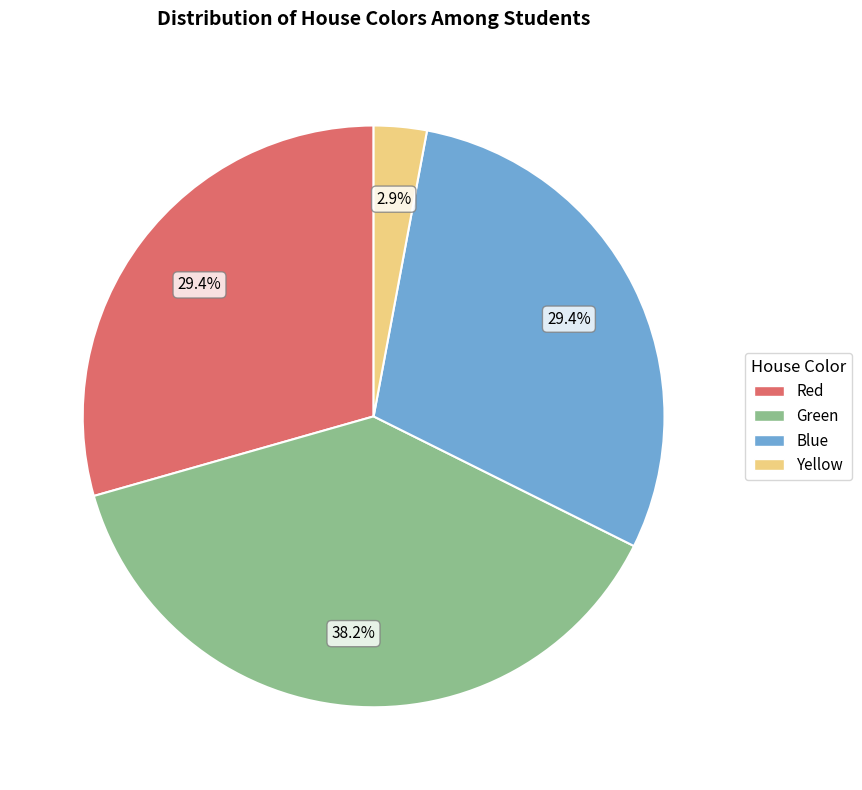

Which has a higher value, Green or Red?

Green